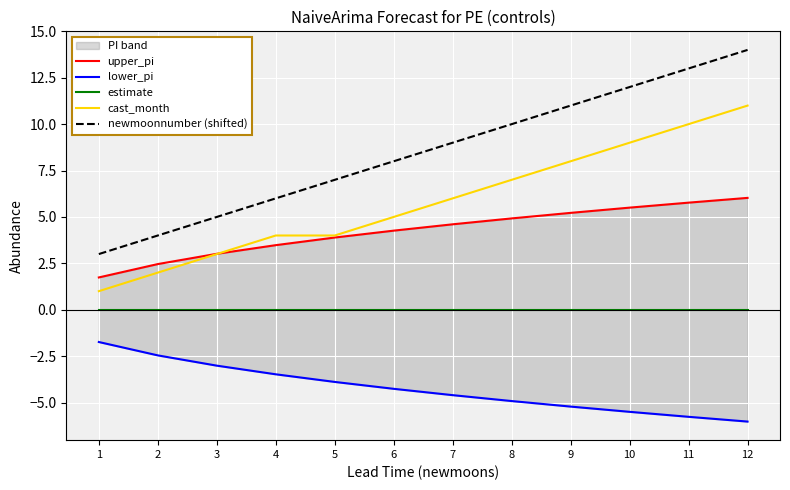

Reading left to right, extract all data points from this chart.

upper_pi: 1=1.7	2=2.5	3=3.0	4=3.5	5=3.9	6=4.3	7=4.6	8=4.9	9=5.2	10=5.5	11=5.8	12=6.0
lower_pi: 1=-1.7	2=-2.5	3=-3.0	4=-3.5	5=-3.9	6=-4.3	7=-4.6	8=-4.9	9=-5.2	10=-5.5	11=-5.8	12=-6.0
estimate: 1=0.0	2=0.0	3=0.0	4=0.0	5=0.0	6=0.0	7=0.0	8=0.0	9=0.0	10=0.0	11=0.0	12=0.0
cast_month: 1=1.0	2=2.0	3=3.0	4=4.0	5=4.0	6=5.0	7=6.0	8=7.0	9=8.0	10=9.0	11=10.0	12=11.0
newmoonnumber (shifted): 1=3.0	2=4.0	3=5.0	4=6.0	5=7.0	6=8.0	7=9.0	8=10.0	9=11.0	10=12.0	11=13.0	12=14.0